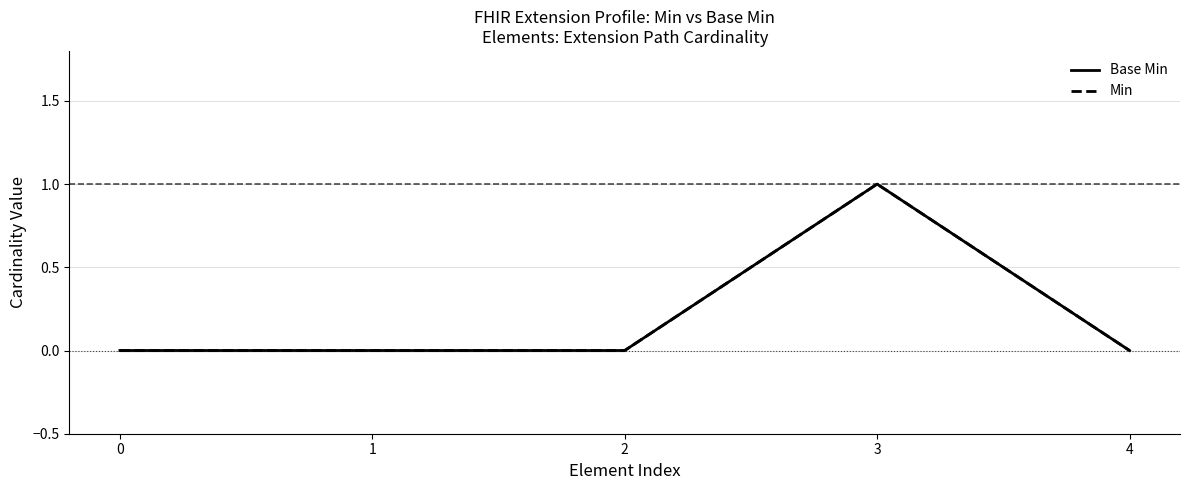

The Base Min series shows 0 at 1. True or false?

True